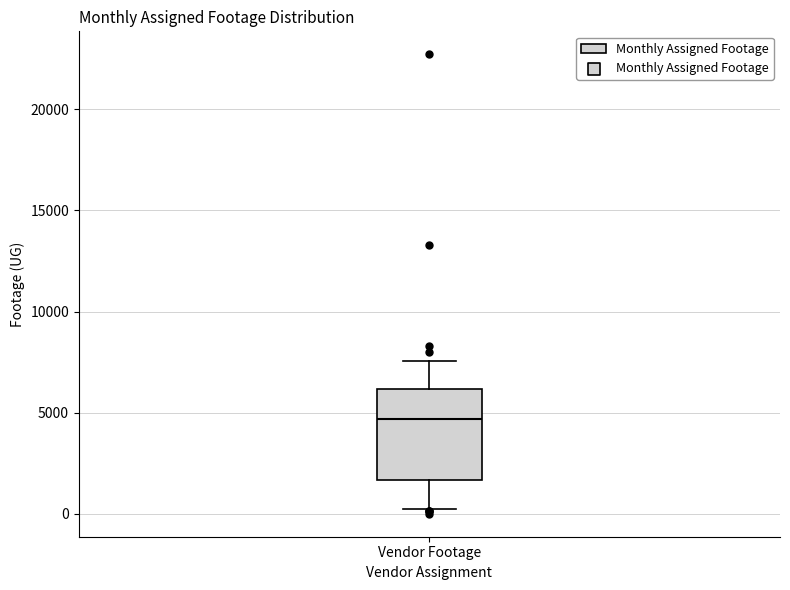

Read this box plot against the y-axis: the position of the median line, the range covered by the box, and the ends of both whiskers. The values are not printed on the chart, so give them approximately, as read against the axis.

median 4500, box 1500 to 6000, whiskers 0 to 7500